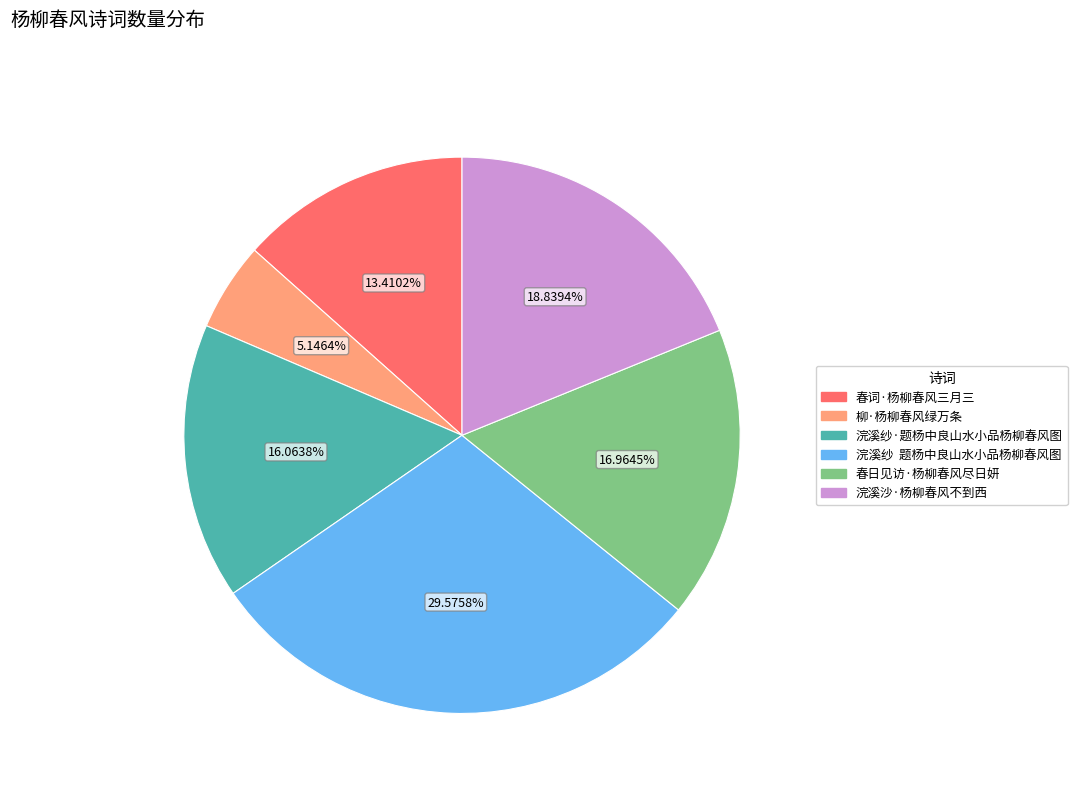

To the nearest percent, what is the combined percentage of 浣溪沙·杨柳春风不到西 and 浣溪纱·题杨中良山水小品杨柳春风图?

35%